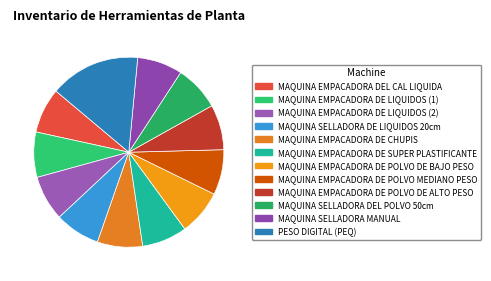

Count the number of slices in the pie.

12